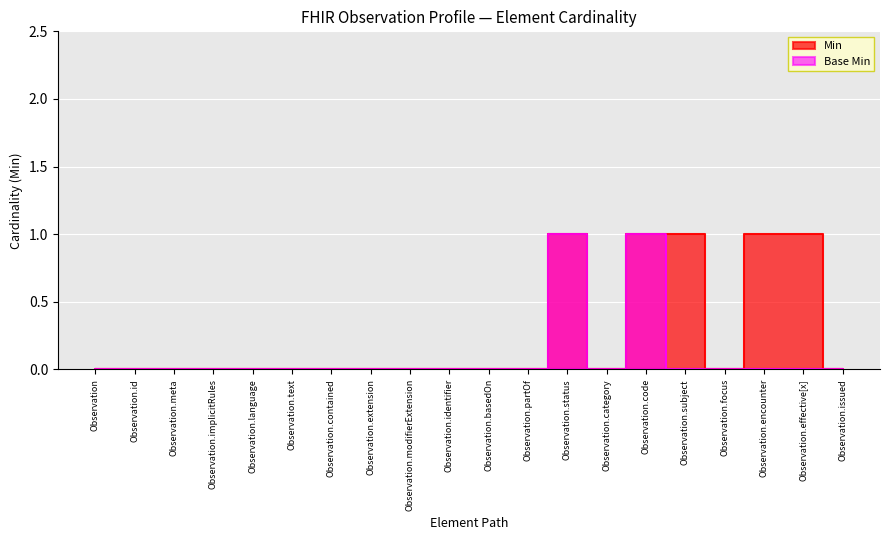

True or false: Min and Base Min cross at least once.

False